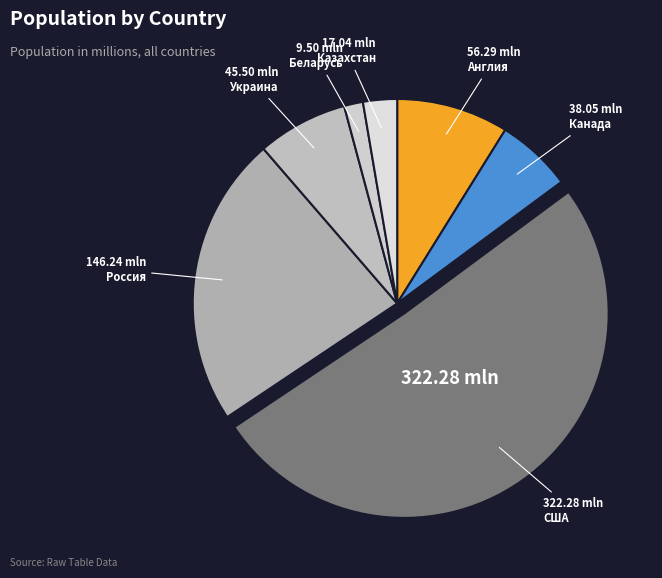

How many segments does this pie chart have?

7